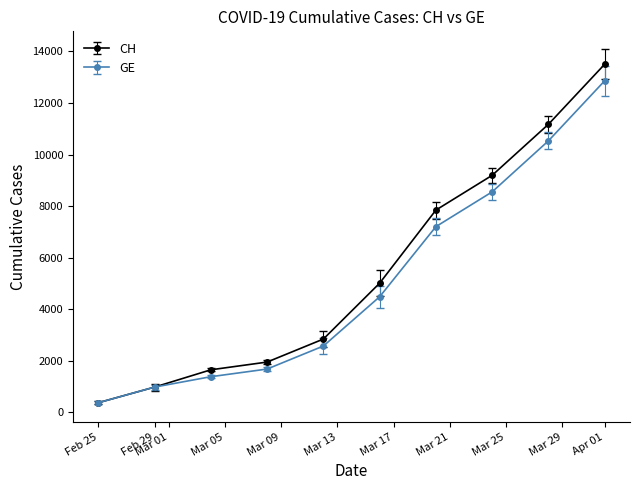

How many values in the GE series are below 4485?

5